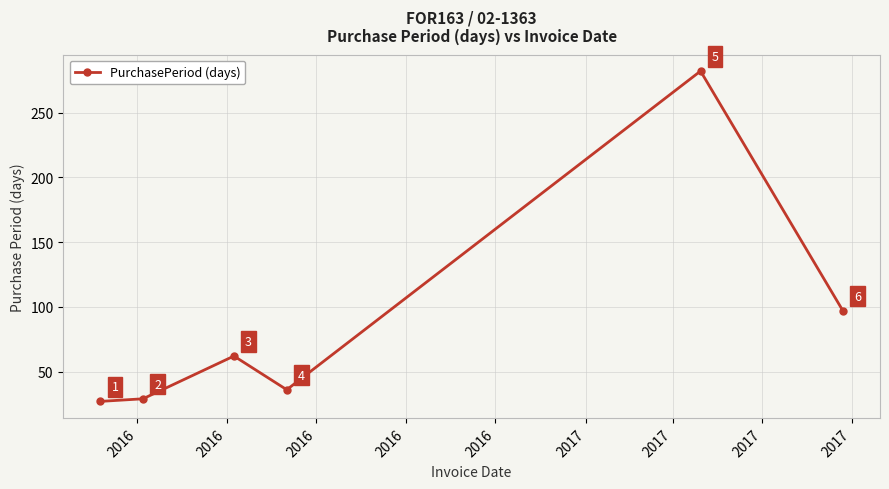

How many points are lower than both their immediate neighbors (excluding endpoints)?

1